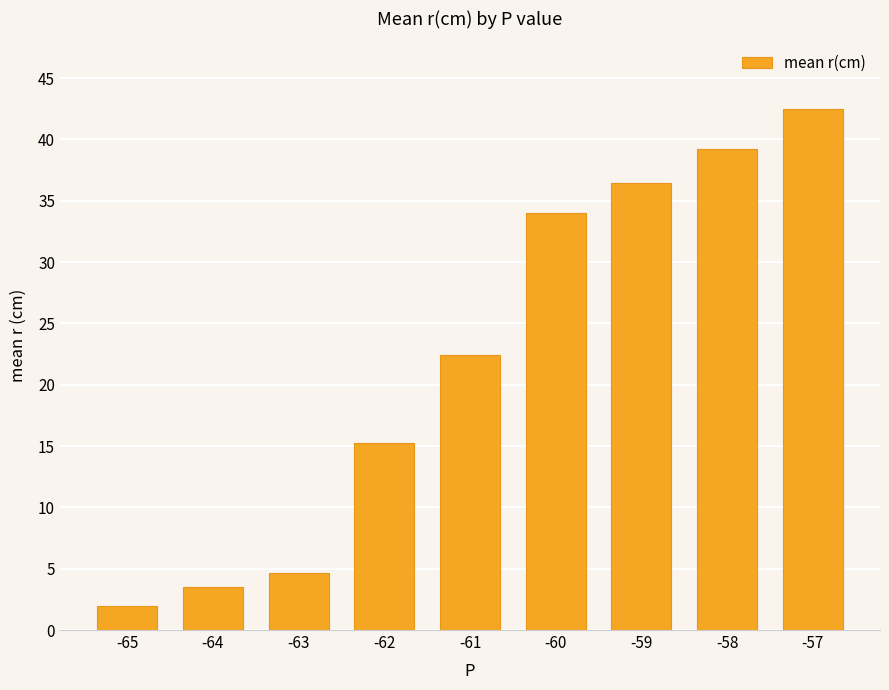

At which category does the chart reach its peak across all series?

-57